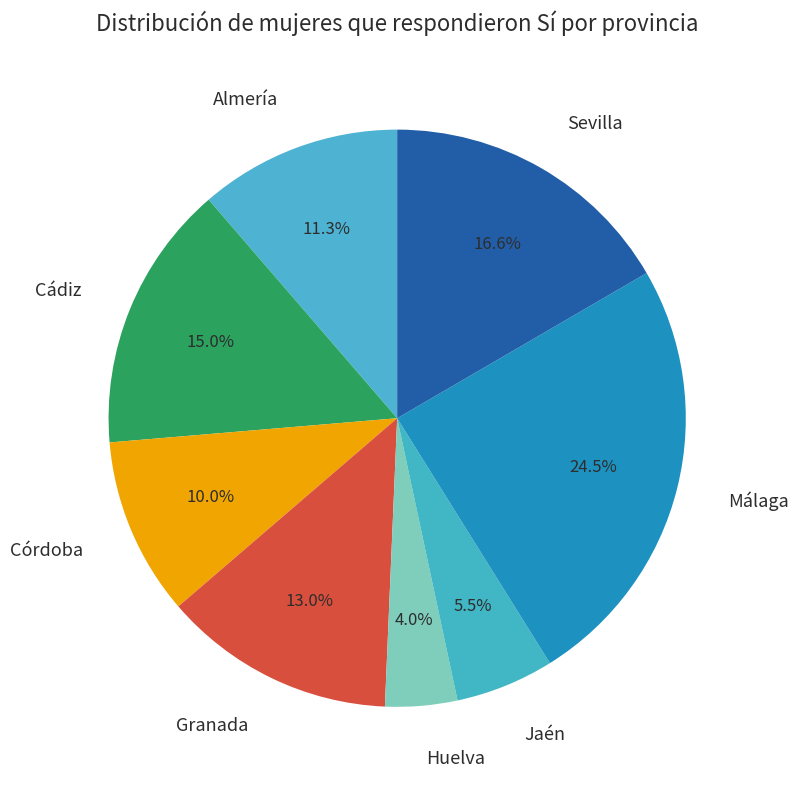

What is the largest slice in the pie chart?

Málaga